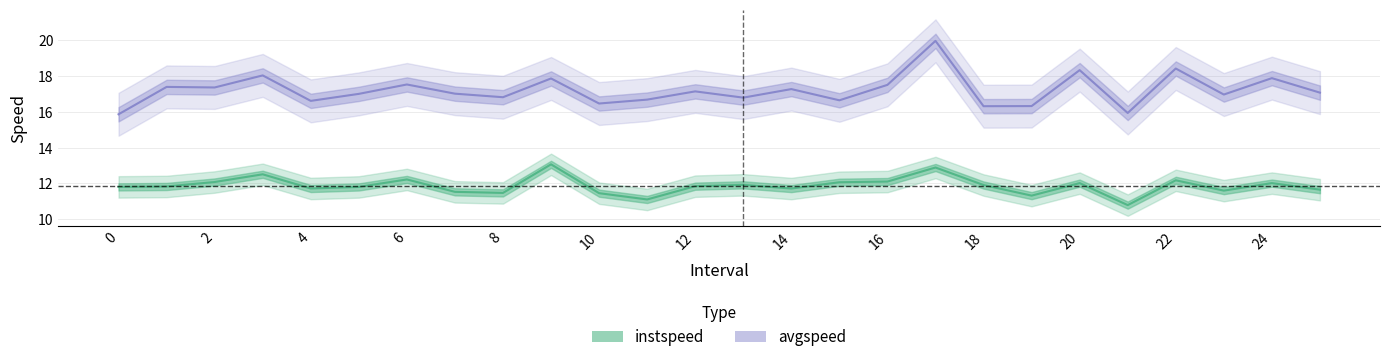

What is the minimum value shown in the chart?

10.8